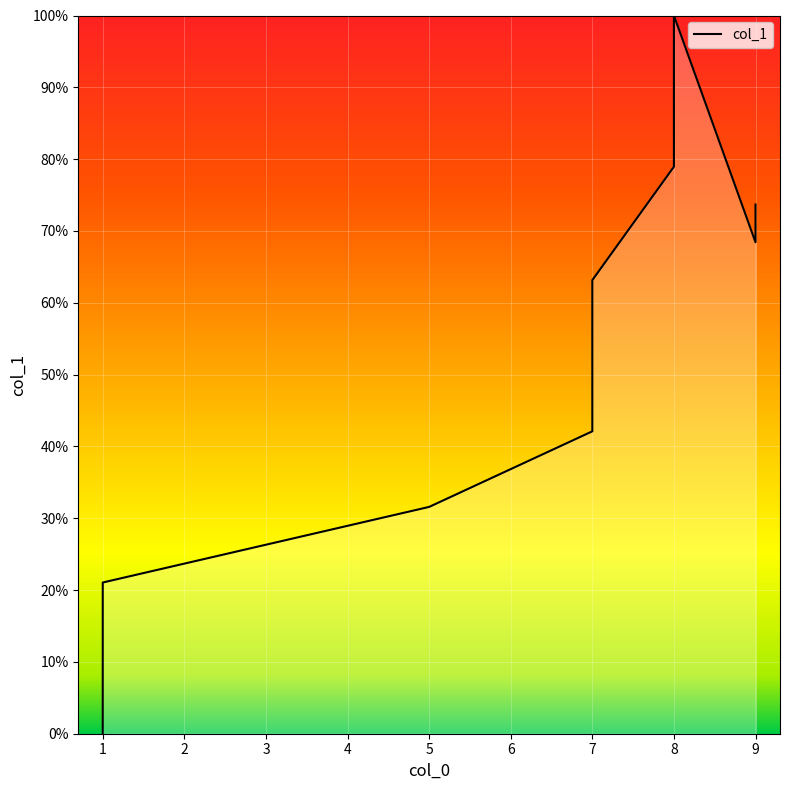

Rank the categories by value from lowest to highest.

1, 1, 1, 1, 1, 3, 5, 6, 7, 7, 7, 7, 7, 9, 9, 8, 8, 8, 8, 8